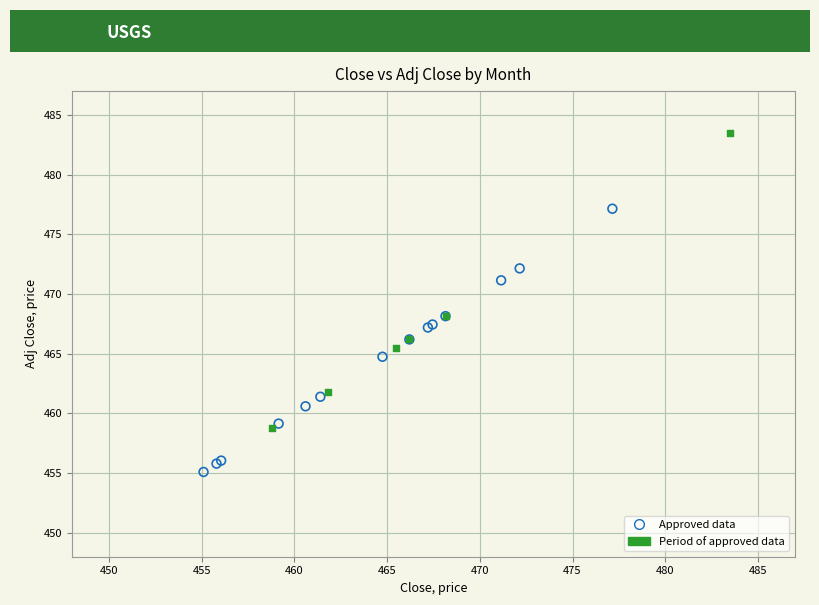

What are all the series names shown in the legend?

Approved data, Period of approved data